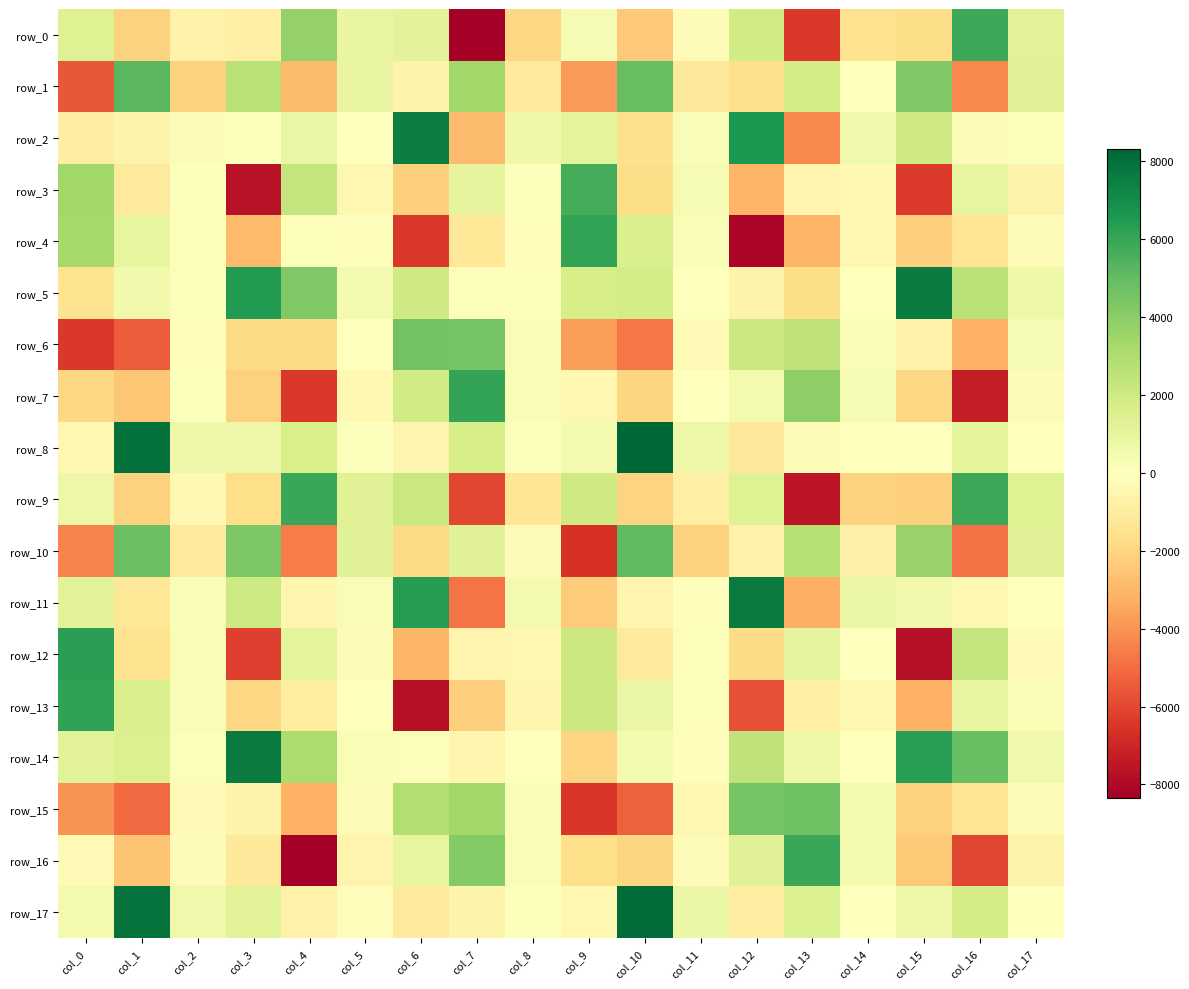

Is the value of row_13 at col_11 greater than the value of row_11 at col_6?

No